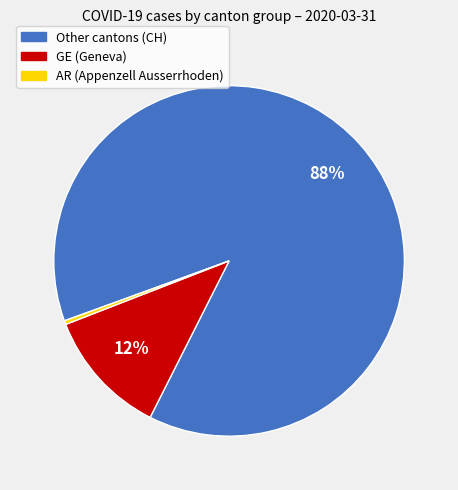

To the nearest percent, what is the difference between the largest and smallest slice percentages?

88%